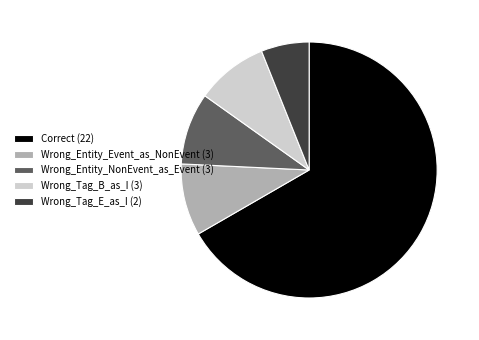

Combined, do Wrong_Entity_NonEvent_as_Event (3) and Correct (22) account for over 50%?

Yes